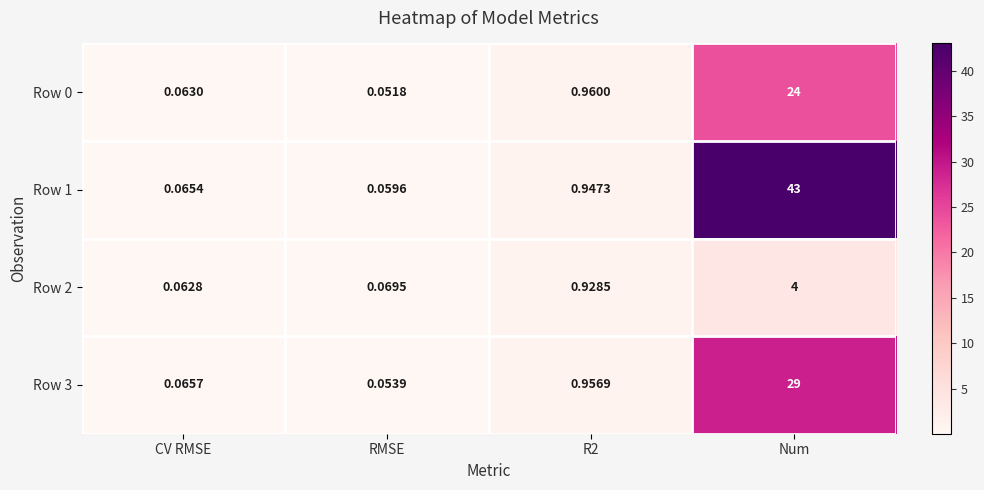

Is the value of Row 1 at Num greater than the value of Row 2 at R2?

Yes